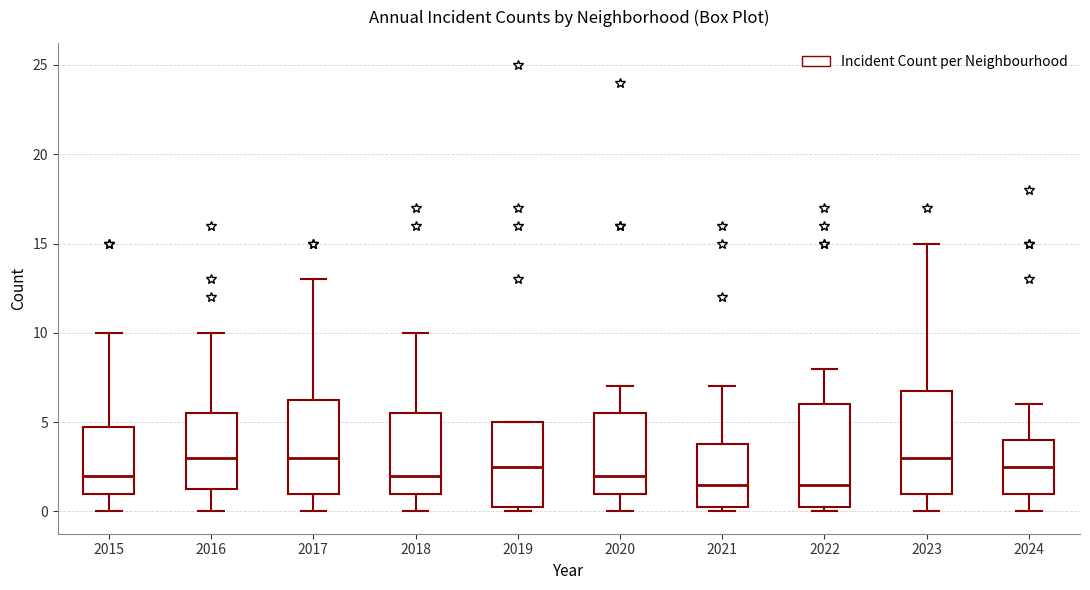

Reading left to right, read every box against the y-axis: the position of its median line, the range the box covers, and the ends of its whiskers. The values are not printed on the chart, so give them approximately, as read against the axis.

2015: median 2.0, box 1.0 to 5.0, whiskers 0.0 to 10.0
2016: median 3.0, box 1.5 to 5.5, whiskers 0.0 to 10.0
2017: median 3.0, box 1.0 to 6.5, whiskers 0.0 to 13.0
2018: median 2.0, box 1.0 to 5.5, whiskers 0.0 to 10.0
2019: median 2.5, box 0.5 to 5.0, whiskers 0.0 to 5.0
2020: median 2.0, box 1.0 to 5.5, whiskers 0.0 to 7.0
2021: median 1.5, box 0.5 to 4.0, whiskers 0.0 to 7.0
2022: median 1.5, box 0.5 to 6.0, whiskers 0.0 to 8.0
2023: median 3.0, box 1.0 to 7.0, whiskers 0.0 to 15.0
2024: median 2.5, box 1.0 to 4.0, whiskers 0.0 to 6.0